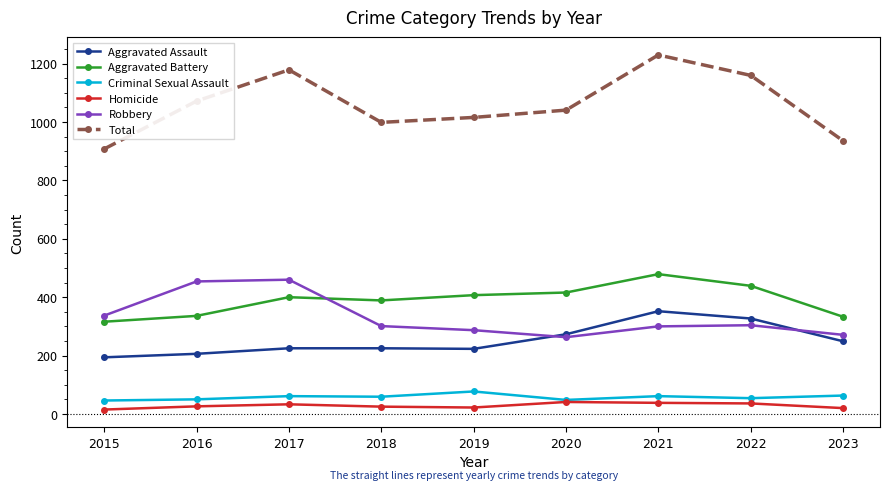

What is the sum of the Robbery values at 2017 and 2022?

764